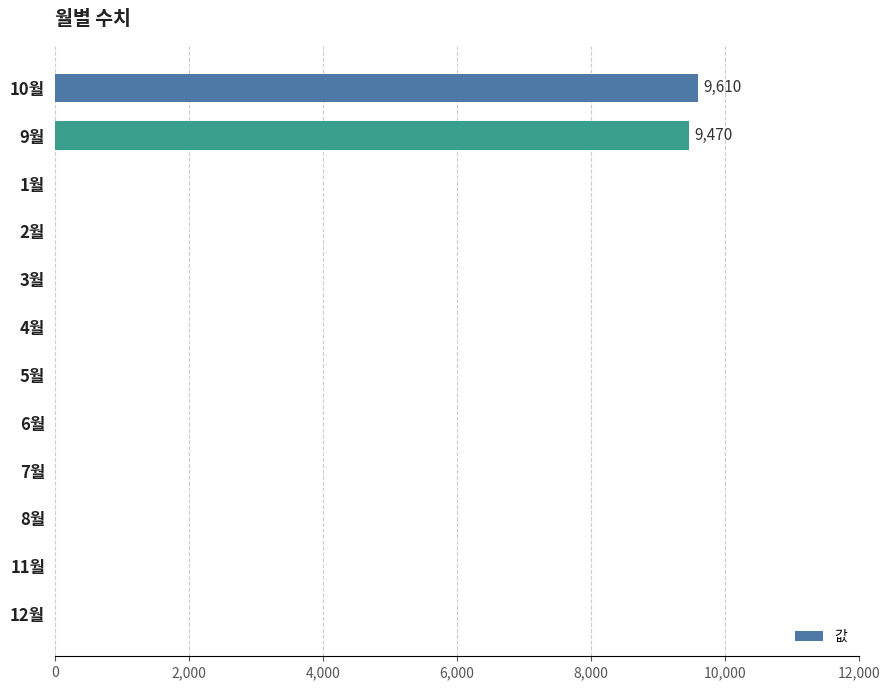

The value at 8월 is 4324. True or false?

False